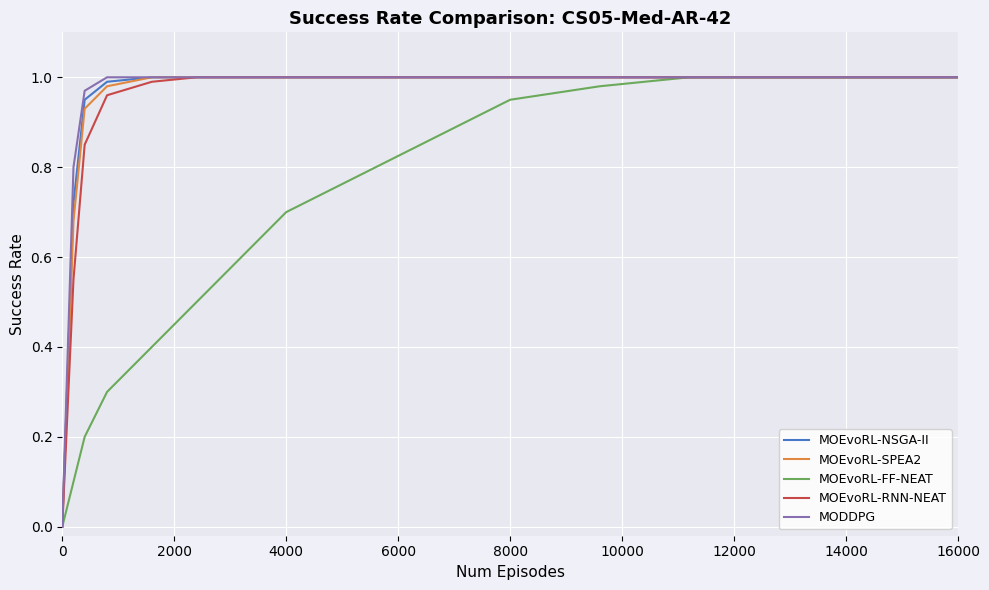

How many lines are shown in the chart?

5